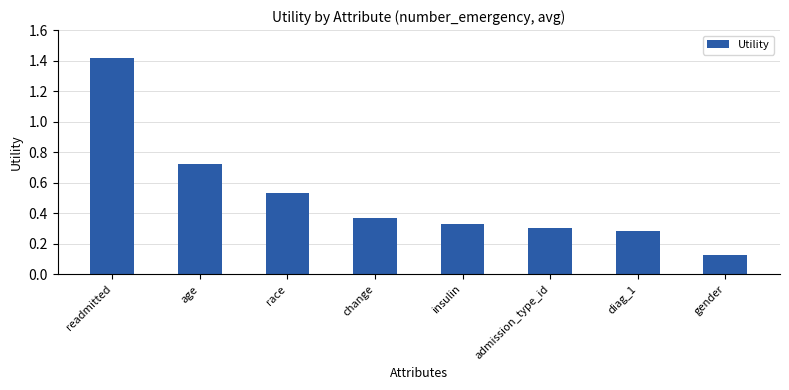

Rank the categories by value from lowest to highest.

gender, diag_1, admission_type_id, insulin, change, race, age, readmitted